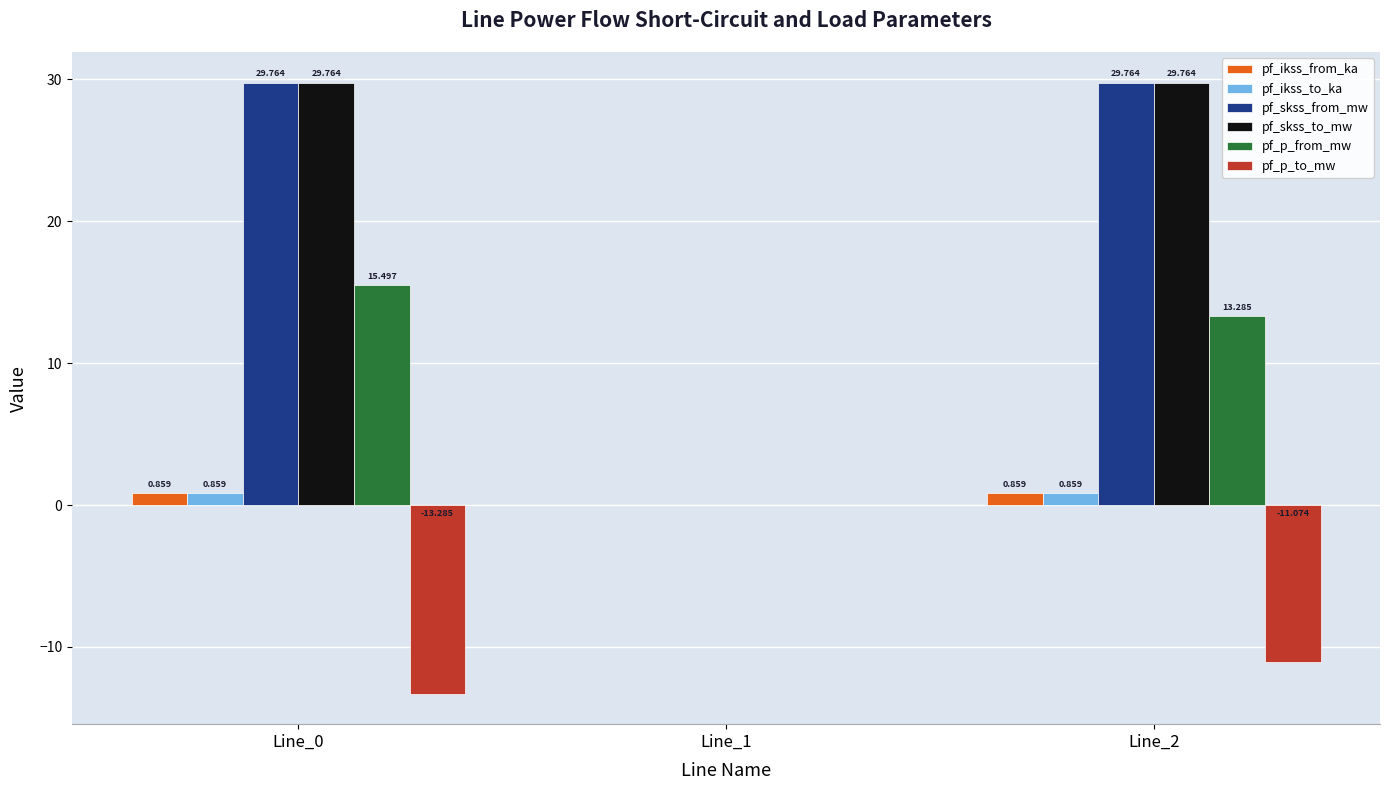

Reading left to right, what are all the values shown in this chart?

pf_ikss_from_ka: Line_0=0.9	Line_1=0.0	Line_2=0.9
pf_ikss_to_ka: Line_0=0.9	Line_1=0.0	Line_2=0.9
pf_skss_from_mw: Line_0=29.8	Line_1=0.0	Line_2=29.8
pf_skss_to_mw: Line_0=29.8	Line_1=0.0	Line_2=29.8
pf_p_from_mw: Line_0=15.5	Line_1=0.0	Line_2=13.3
pf_p_to_mw: Line_0=-13.3	Line_1=0.0	Line_2=-11.1